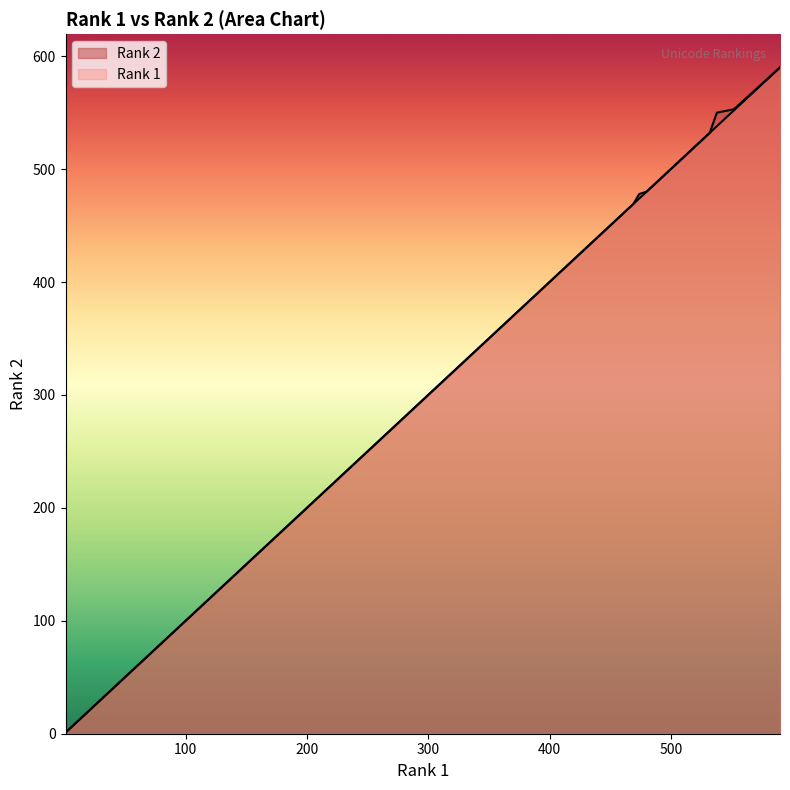

What is the sum of the Rank 1 values at U+0037 and U+0045?

164